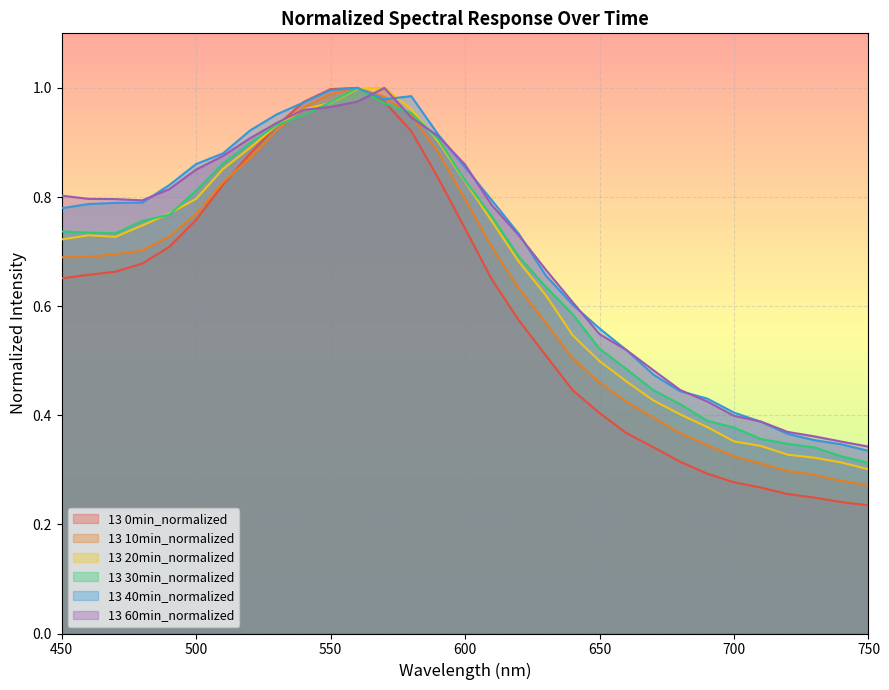

How many interior local peaks does the 13 20min_normalized series have?

2